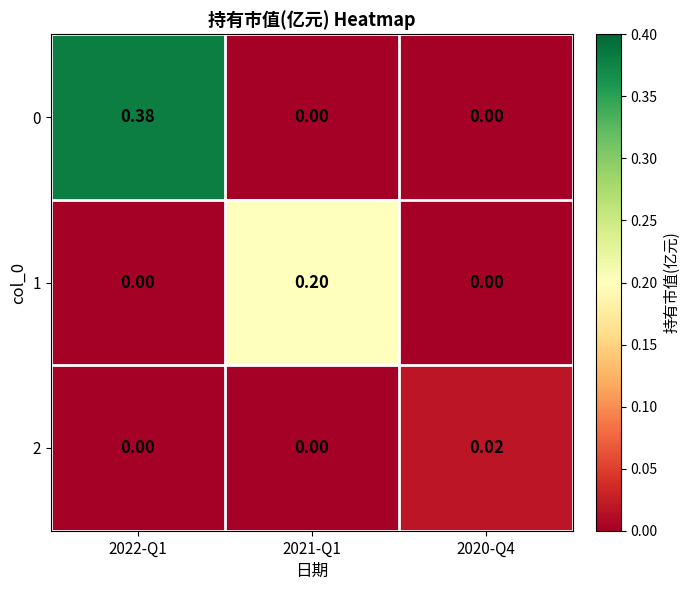

Is the value of 0 at 2020-Q4 greater than the value of 2 at 2020-Q4?

No